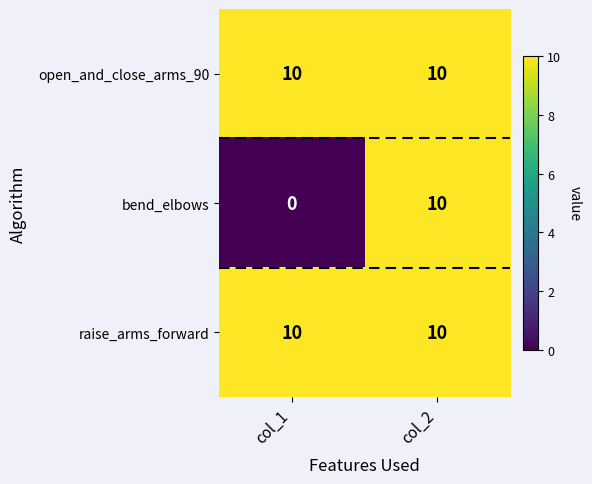

What is the total value across all series at col_1?

20